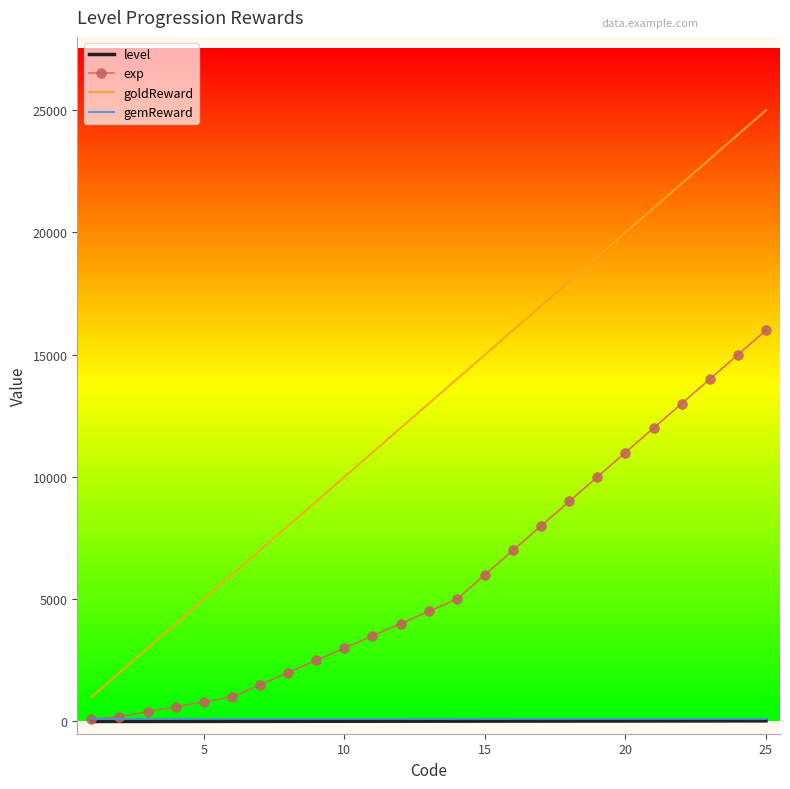

Which series has the widest spread of values?

goldReward